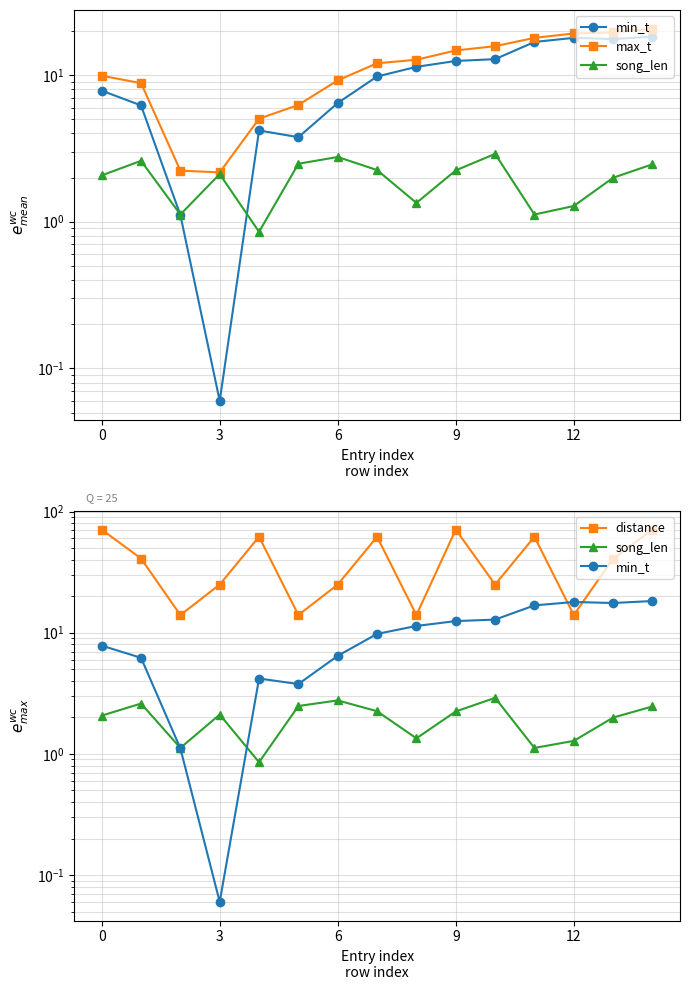

Which series changed the most between 5 and 11?

distance